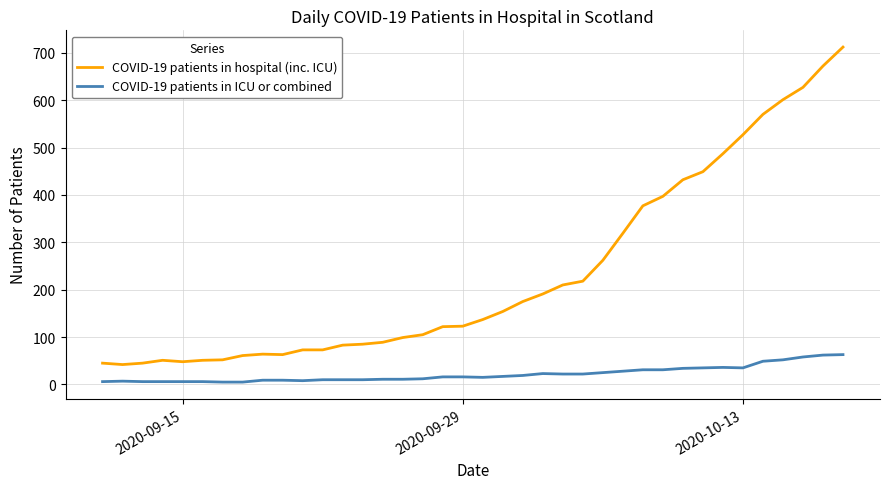

What is the sum of all COVID-19 patients in ICU or combined values?

826